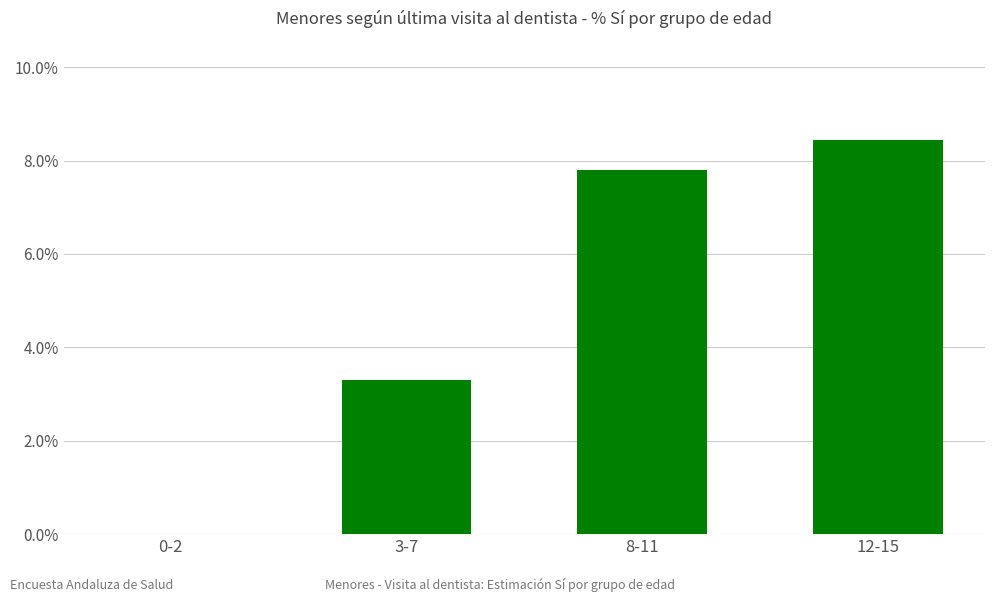

The value at 8-11 is 0.1. True or false?

False